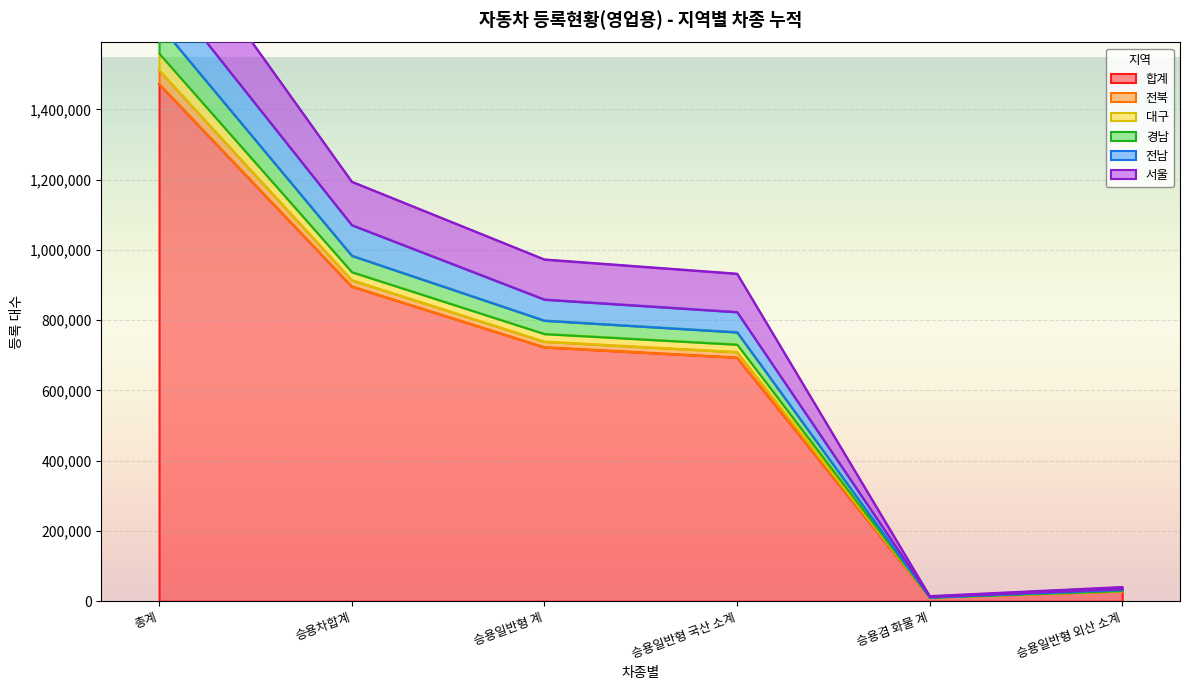

List the labels in order of 전남 value, smallest first.

승용겸 화물 계, 승용일반형 외산 소계, 승용일반형 국산 소계, 승용일반형 계, 승용차합계, 총계